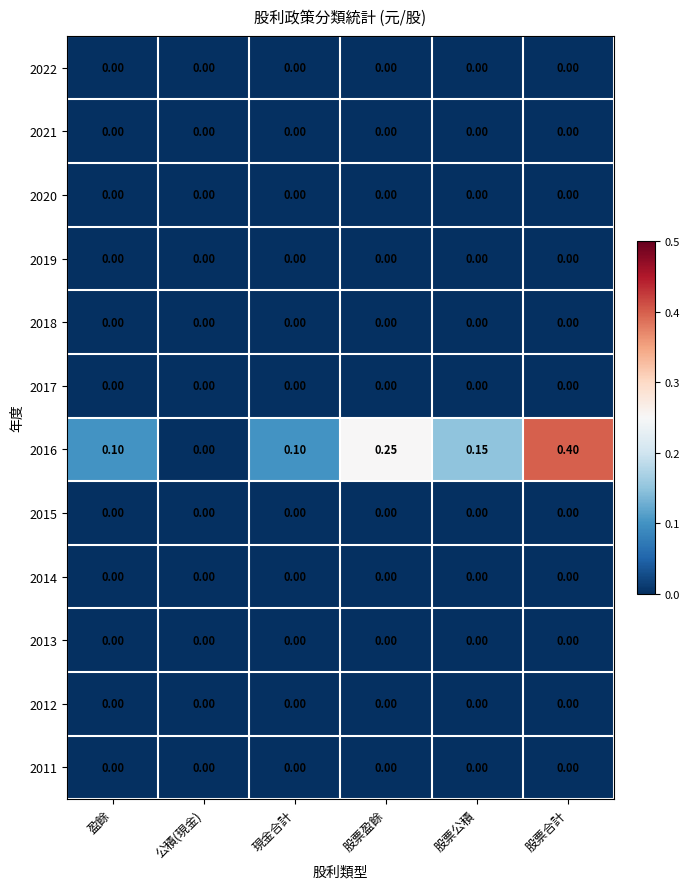

At which category is the sum across all series the highest?

股票合計